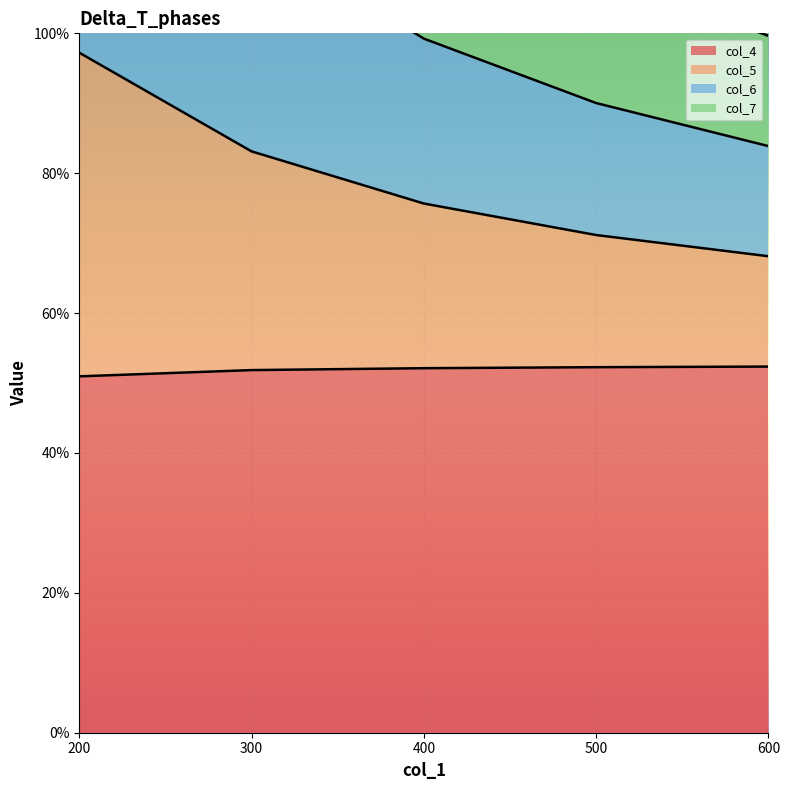

True or false: col_7 has more than 0 points higher than both neighbors.

False